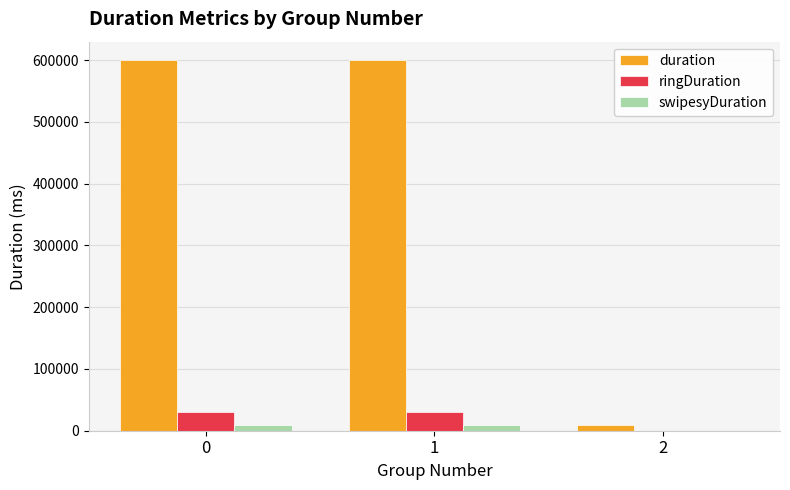

Which series changed the most between 0 and 2?

duration